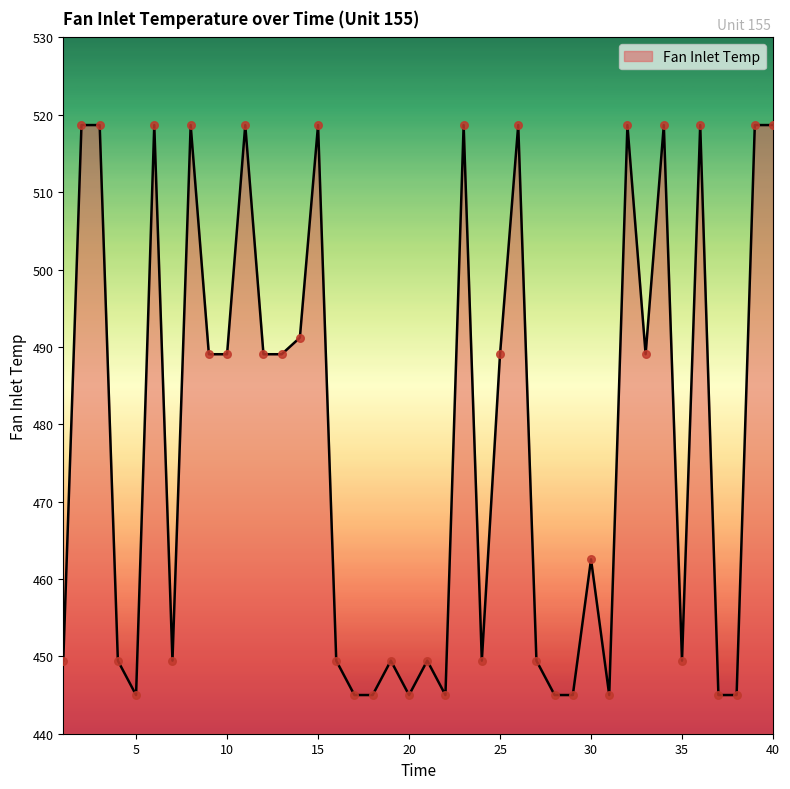

What is the smallest value displayed?

445.0